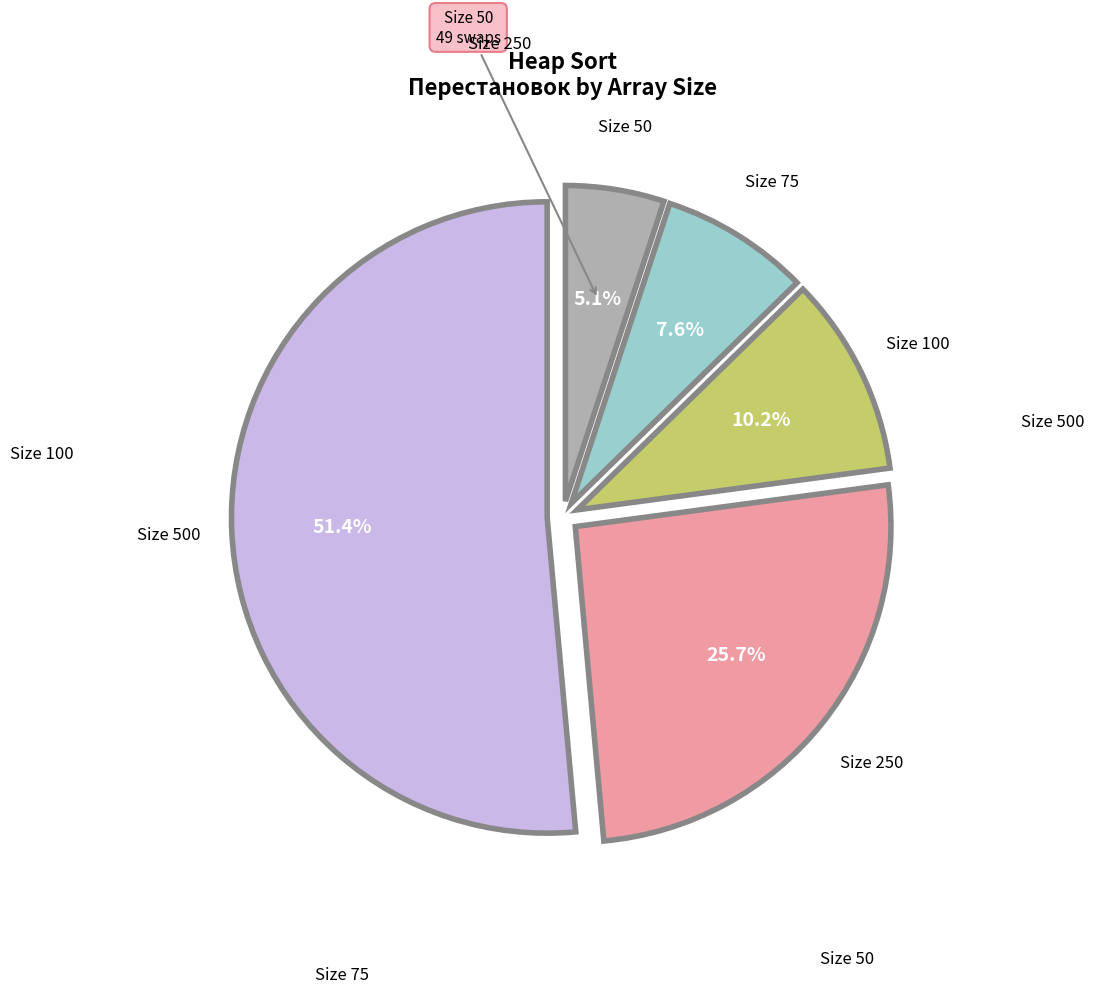

Is there a majority slice in this chart?

Yes